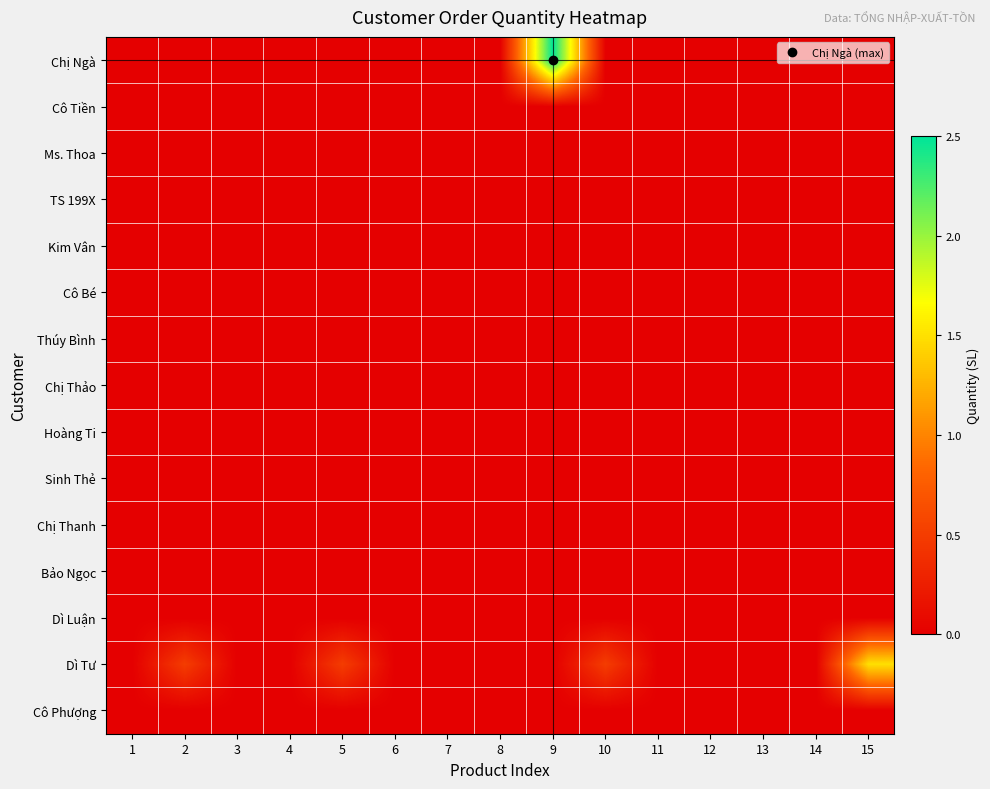

Reading left to right, extract all data points from this chart.

Chị Ngà: 1=0.0	2=0.0	3=0.0	4=0.0	5=0.0	6=0.0	7=0.0	8=0.0	9=2.5	10=0.0	11=0.0	12=0.0	13=0.0	14=0.0	15=0.0
Cô Tiền: 1=0.0	2=0.0	3=0.0	4=0.0	5=0.0	6=0.0	7=0.0	8=0.0	9=0.0	10=0.0	11=0.0	12=0.0	13=0.0	14=0.0	15=0.0
Ms. Thoa: 1=0.0	2=0.0	3=0.0	4=0.0	5=0.0	6=0.0	7=0.0	8=0.0	9=0.0	10=0.0	11=0.0	12=0.0	13=0.0	14=0.0	15=0.0
TS 199X: 1=0.0	2=0.0	3=0.0	4=0.0	5=0.0	6=0.0	7=0.0	8=0.0	9=0.0	10=0.0	11=0.0	12=0.0	13=0.0	14=0.0	15=0.0
Kim Vân: 1=0.0	2=0.0	3=0.0	4=0.0	5=0.0	6=0.0	7=0.0	8=0.0	9=0.0	10=0.0	11=0.0	12=0.0	13=0.0	14=0.0	15=0.0
Cô Bé: 1=0.0	2=0.0	3=0.0	4=0.0	5=0.0	6=0.0	7=0.0	8=0.0	9=0.0	10=0.0	11=0.0	12=0.0	13=0.0	14=0.0	15=0.0
Thúy Bình: 1=0.0	2=0.0	3=0.0	4=0.0	5=0.0	6=0.0	7=0.0	8=0.0	9=0.0	10=0.0	11=0.0	12=0.0	13=0.0	14=0.0	15=0.0
Chị Thảo: 1=0.0	2=0.0	3=0.0	4=0.0	5=0.0	6=0.0	7=0.0	8=0.0	9=0.0	10=0.0	11=0.0	12=0.0	13=0.0	14=0.0	15=0.0
Hoàng Ti: 1=0.0	2=0.0	3=0.0	4=0.0	5=0.0	6=0.0	7=0.0	8=0.0	9=0.0	10=0.0	11=0.0	12=0.0	13=0.0	14=0.0	15=0.0
Sinh Thẻ: 1=0.0	2=0.0	3=0.0	4=0.0	5=0.0	6=0.0	7=0.0	8=0.0	9=0.0	10=0.0	11=0.0	12=0.0	13=0.0	14=0.0	15=0.0
Chị Thanh: 1=0.0	2=0.0	3=0.0	4=0.0	5=0.0	6=0.0	7=0.0	8=0.0	9=0.0	10=0.0	11=0.0	12=0.0	13=0.0	14=0.0	15=0.0
Bảo Ngọc: 1=0.0	2=0.0	3=0.0	4=0.0	5=0.0	6=0.0	7=0.0	8=0.0	9=0.0	10=0.0	11=0.0	12=0.0	13=0.0	14=0.0	15=0.0
Dì Luận: 1=0.0	2=0.0	3=0.0	4=0.0	5=0.0	6=0.0	7=0.0	8=0.0	9=0.0	10=0.0	11=0.0	12=0.0	13=0.0	14=0.0	15=0.0
Dì Tư: 1=0.0	2=0.5	3=0.0	4=0.0	5=0.5	6=0.0	7=0.0	8=0.0	9=0.0	10=0.5	11=0.0	12=0.0	13=0.0	14=0.0	15=1.5
Cô Phượng: 1=0.0	2=0.0	3=0.0	4=0.0	5=0.0	6=0.0	7=0.0	8=0.0	9=0.0	10=0.0	11=0.0	12=0.0	13=0.0	14=0.0	15=0.0